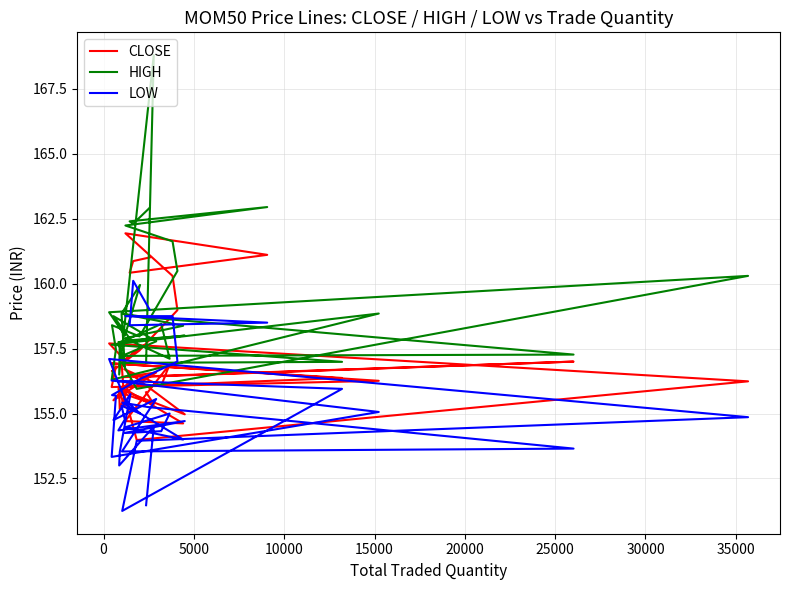

Count the number of categories in the chart.

40